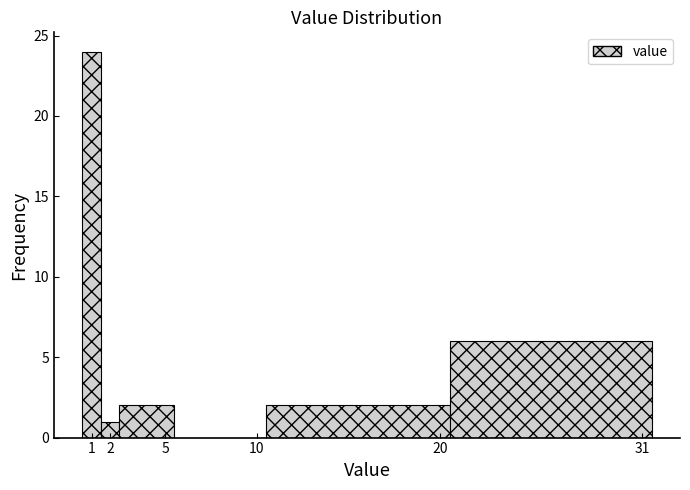

What is the height of the bar covering 1.5 to 2.5 on the x-axis? The values are not printed on the chart, so give them approximately, as read against the axis.

1